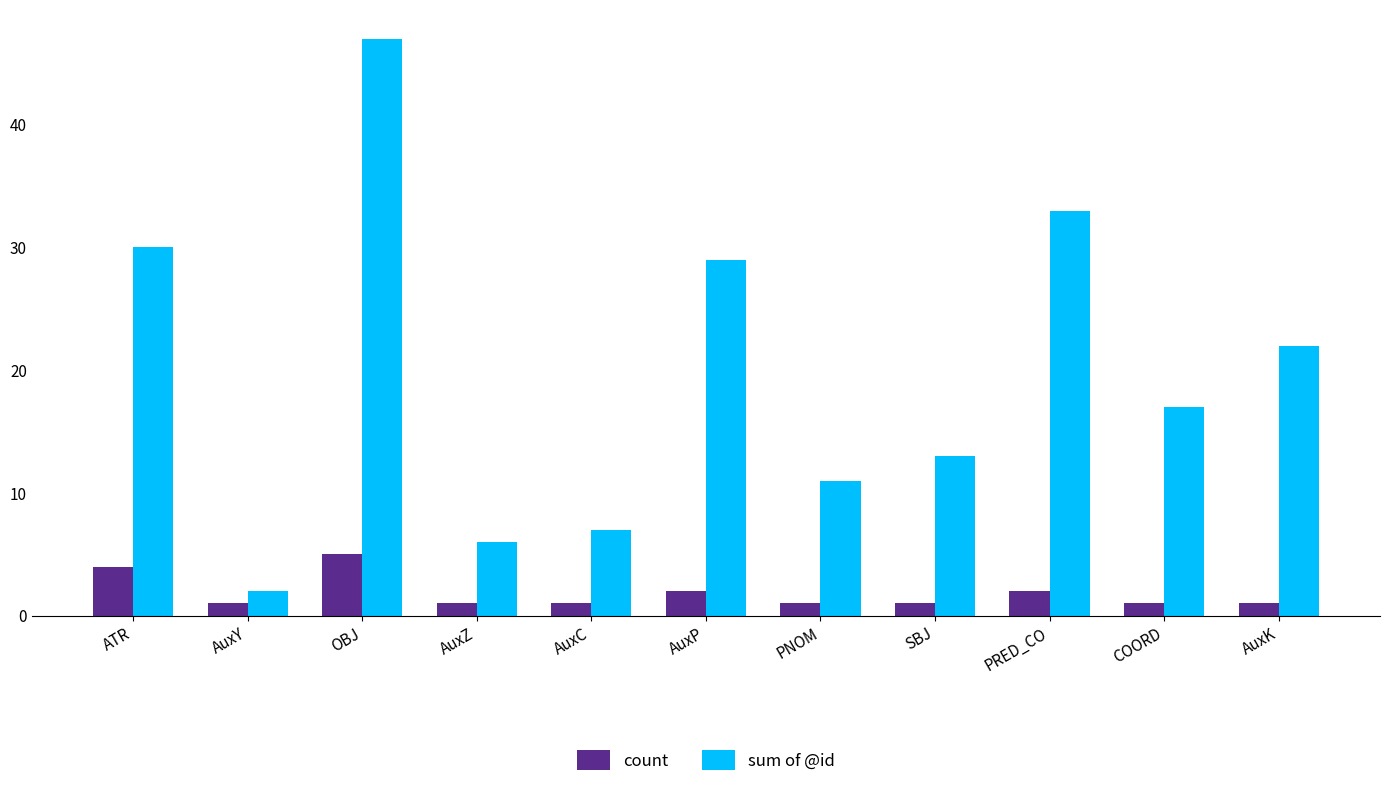

True or false: sum of @id has a value of 7 at AuxC.

True